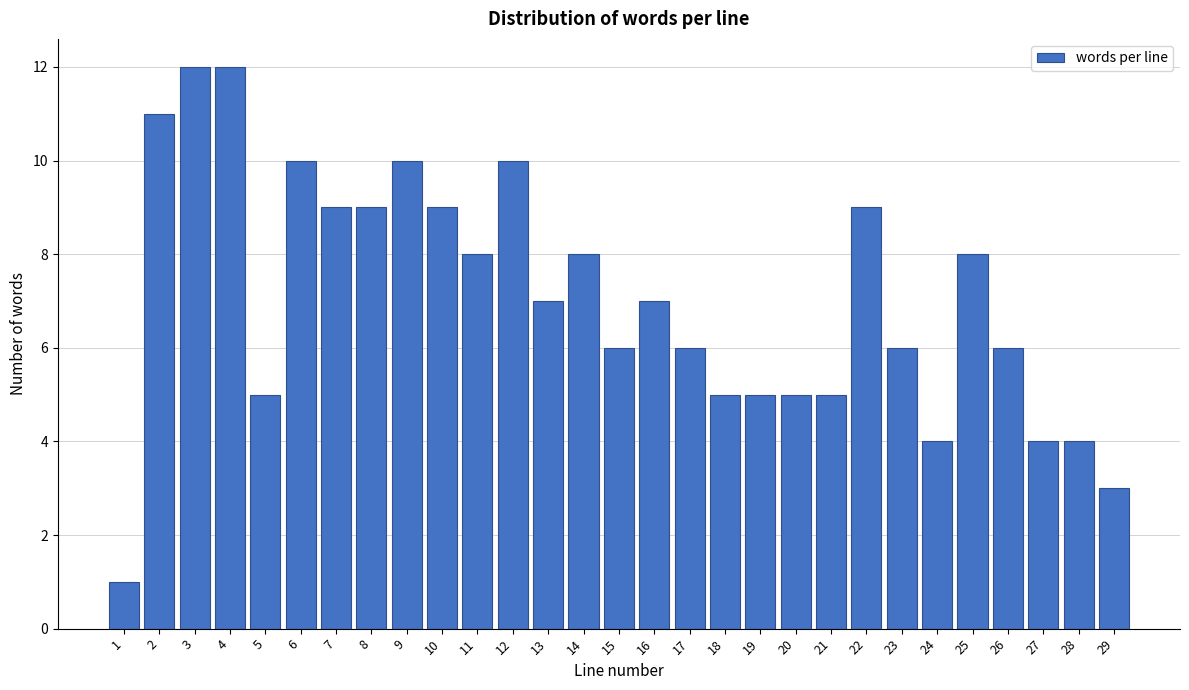

Reading left to right, what are all the values shown in this chart?

1=1	2=11	3=12	4=12	5=5	6=10	7=9	8=9	9=10	10=9	11=8	12=10	13=7	14=8	15=6	16=7	17=6	18=5	19=5	20=5	21=5	22=9	23=6	24=4	25=8	26=6	27=4	28=4	29=3